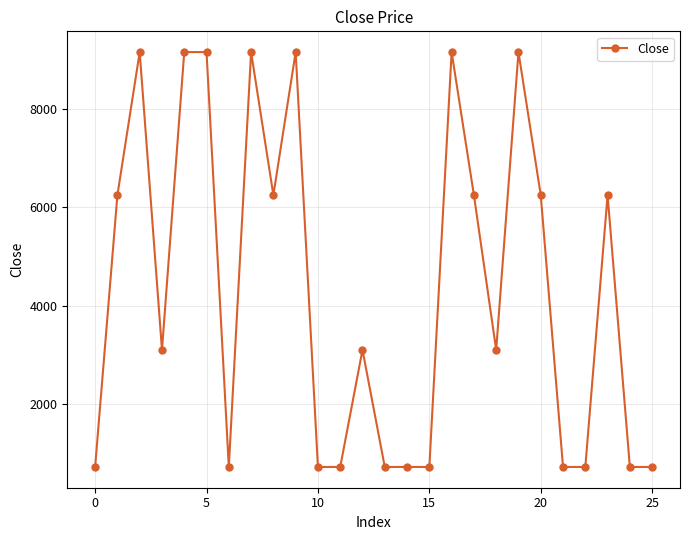

What is the greatest value displayed?

9151.1